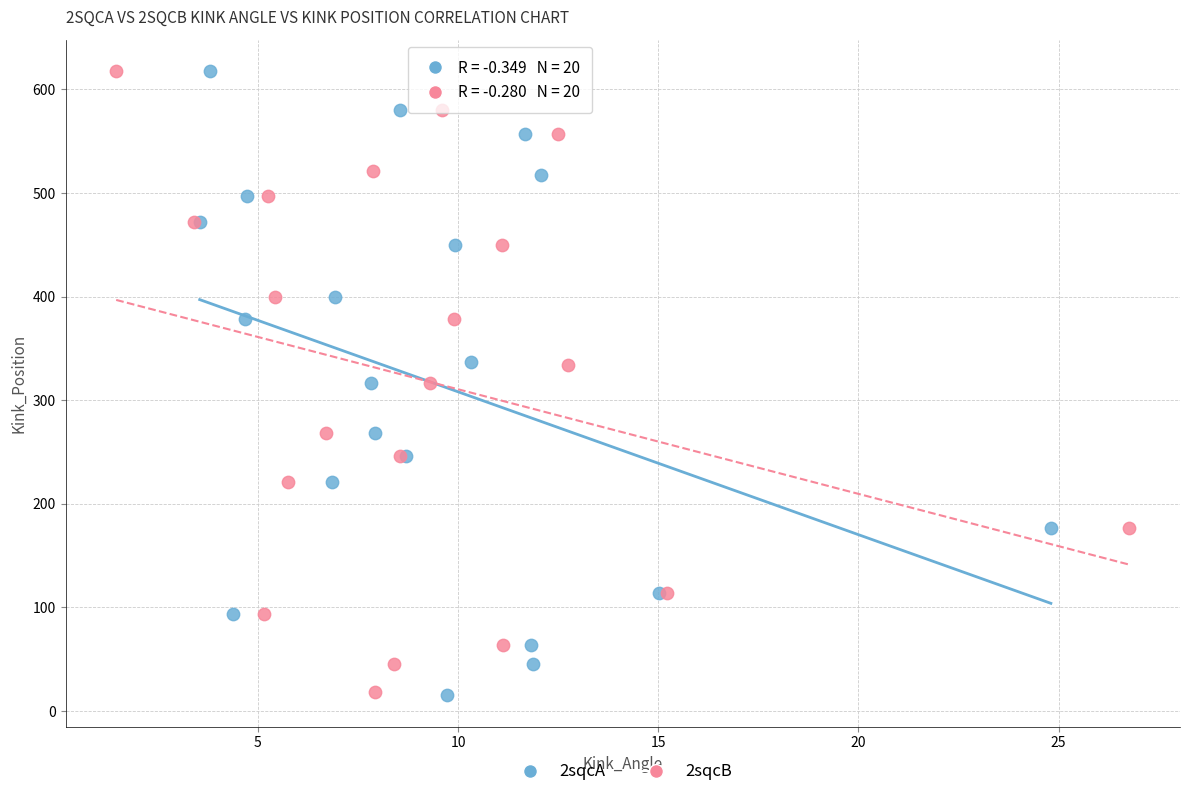

Which series has the largest Y range (max minus min)?

2sqcA